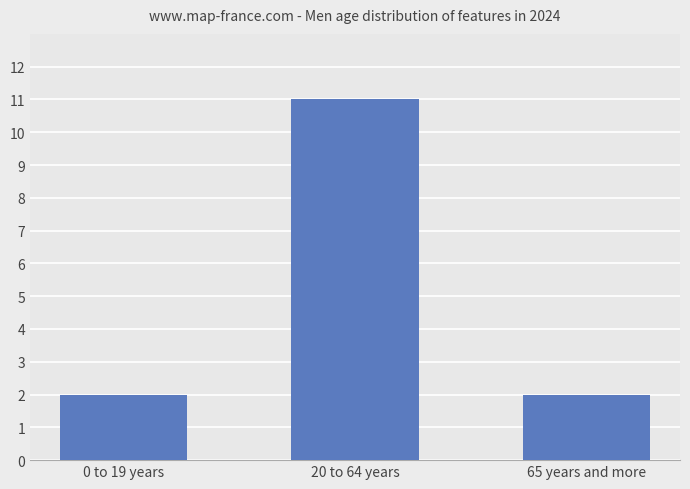

Which category has the highest value across all series?

20 to 64 years